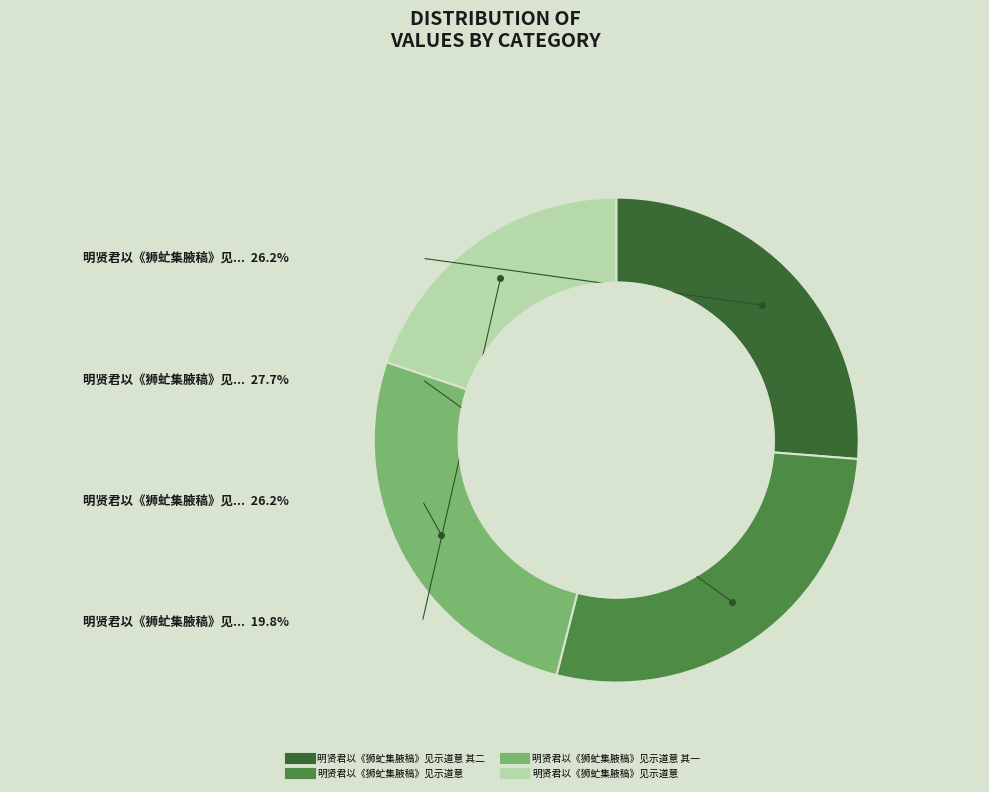

Is there any slice that represents more than half of the pie?

No